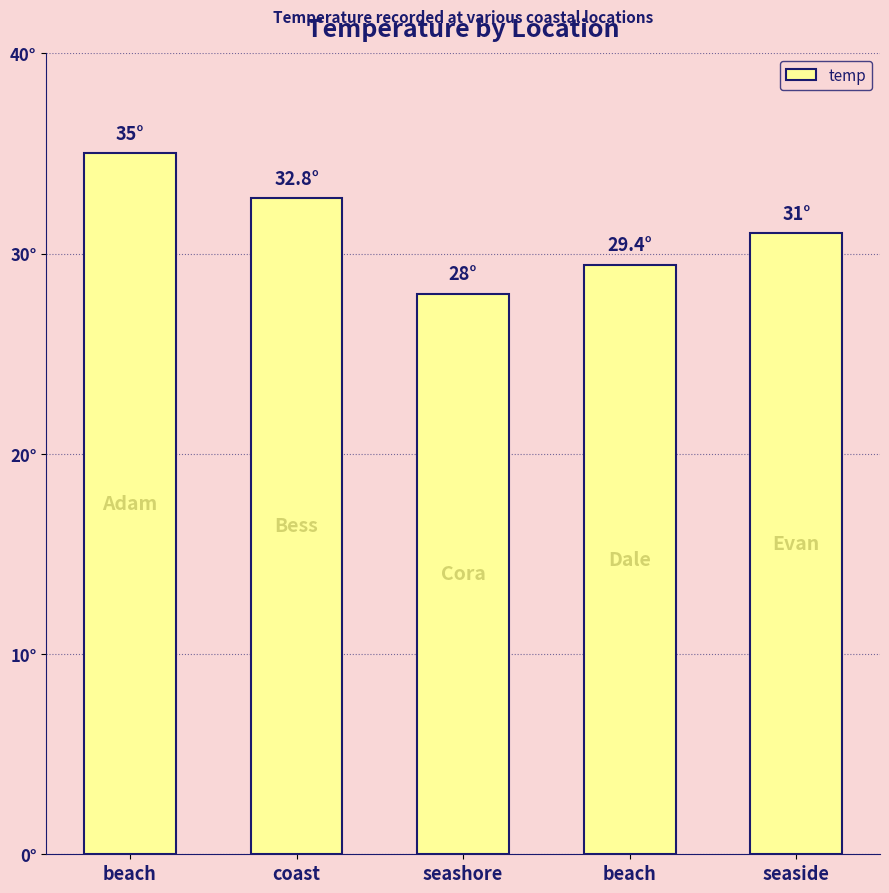

What is the sum of the values at seashore and coast?

60.8